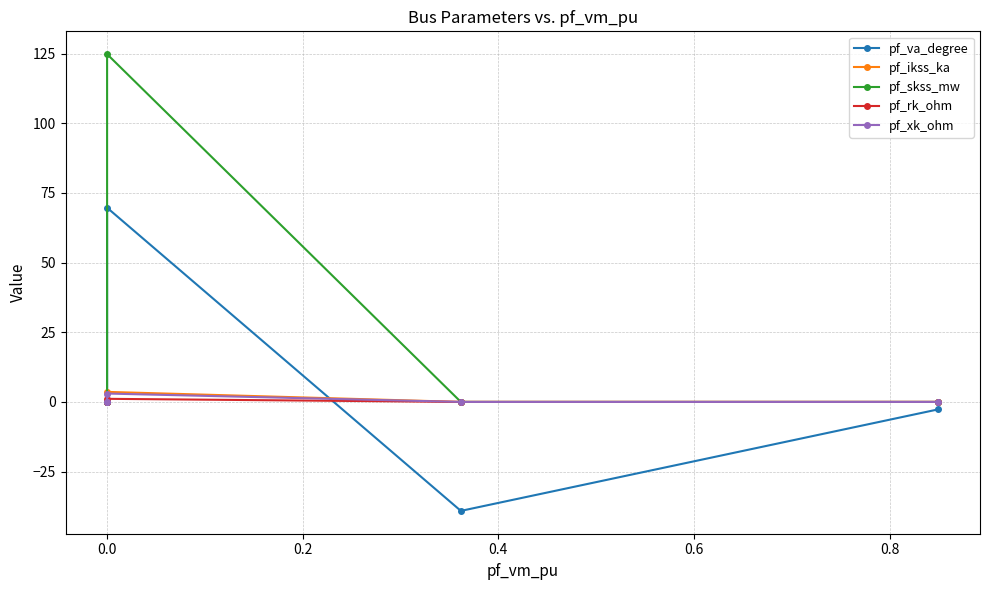

Is it true that pf_ikss_ka equals 1.8 at 0.0?

False